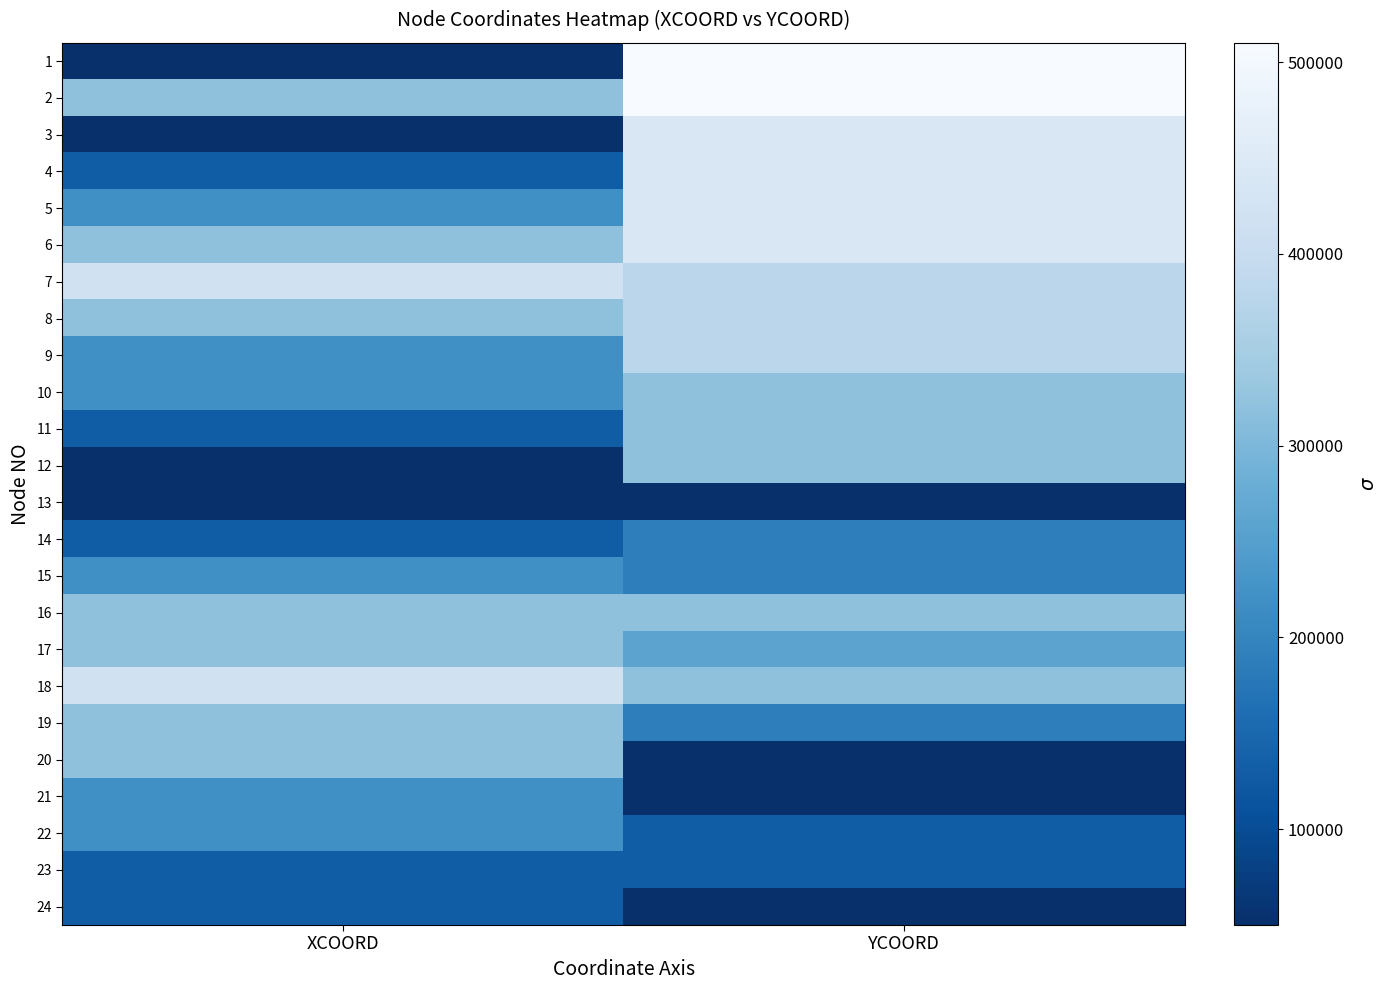

What is the total value across all series at XCOORD?

5250000